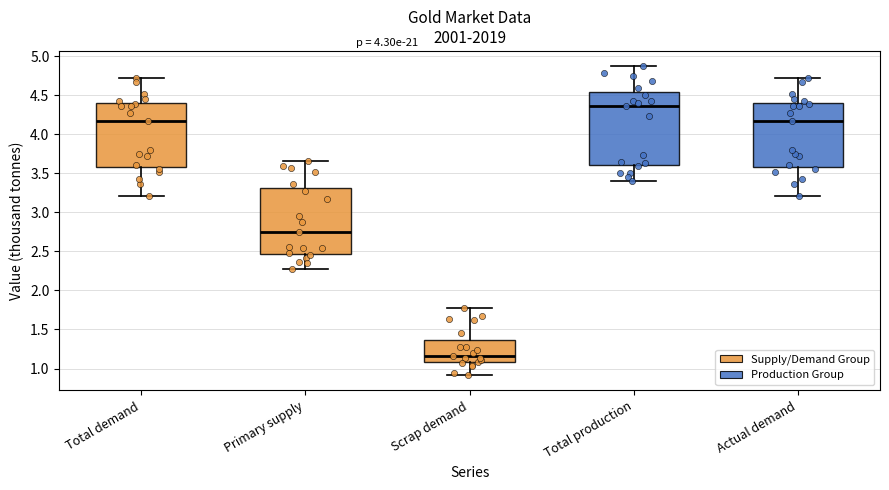

Which box has the lowest median line?

Scrap demand